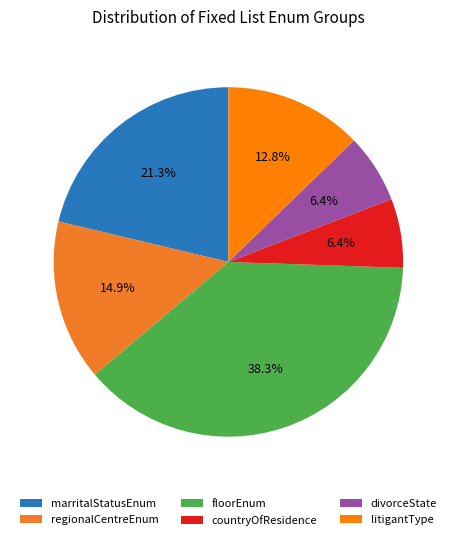

Which slice is the largest?

floorEnum